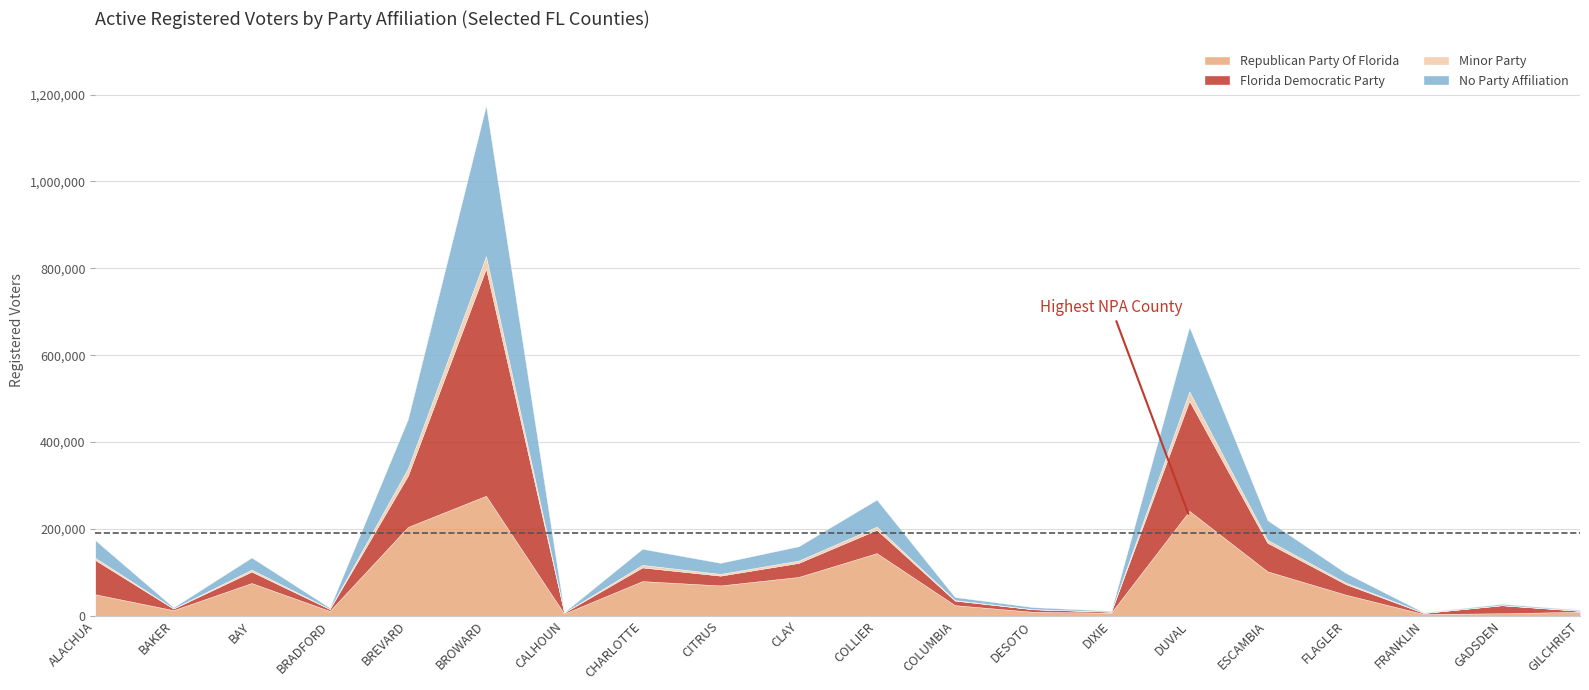

Reading right to left, extract all data points from this chart.

Republican Party Of Florida: 9152	5782	4023	48641	102269	241529	7125	9063	24468	144243	89376	69816	79782	4917	276345	204499	11188	75354	12894	49407
Florida Democratic Party: 2021	18293	2301	24304	65787	253450	2196	5700	10405	53712	32309	22519	31486	2390	523275	118133	4342	26297	3620	78894
Minor Party: 387	435	271	3507	6747	21494	239	475	1208	7259	5359	4144	5911	88	28647	16746	407	4619	423	5094
No Party Affiliation: 1889	2856	1086	22356	45320	148804	1761	4628	7014	62199	32962	25310	36972	920	346944	113369	2673	27878	2397	40576